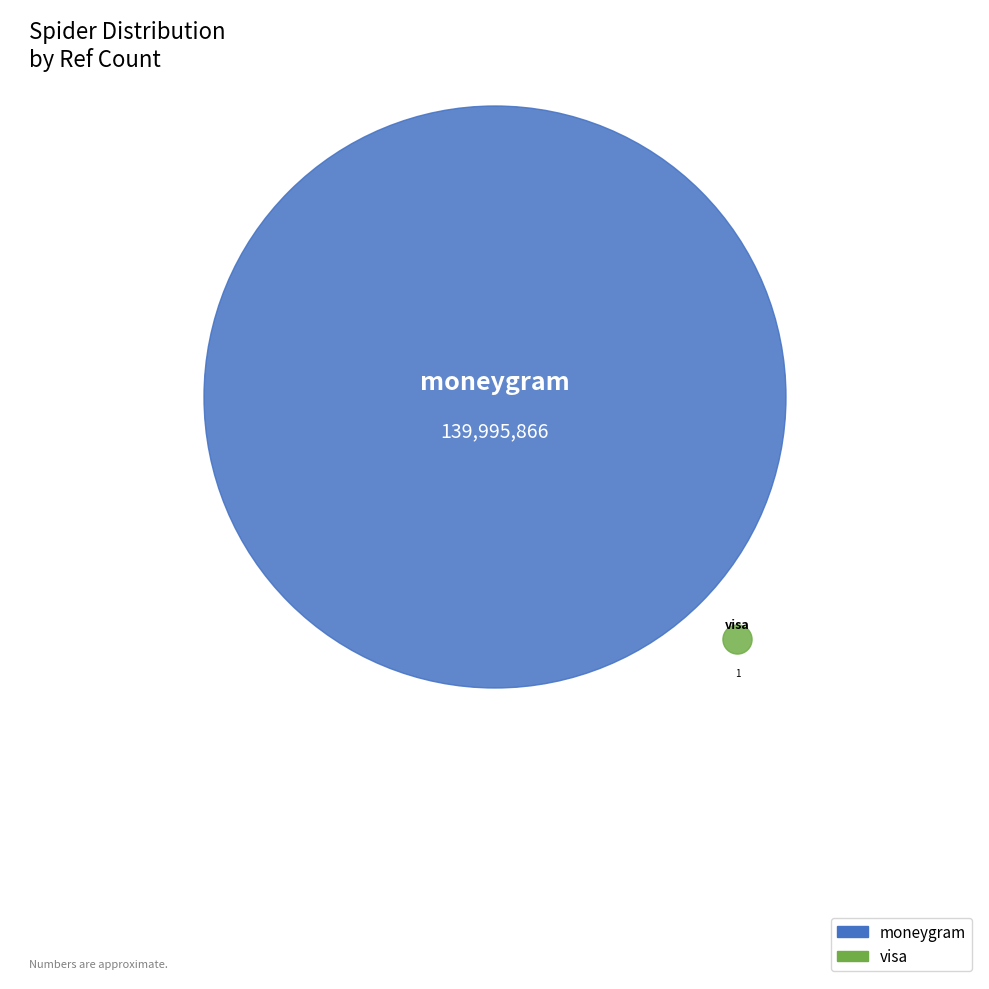

Which category accounts for the majority?

moneygram